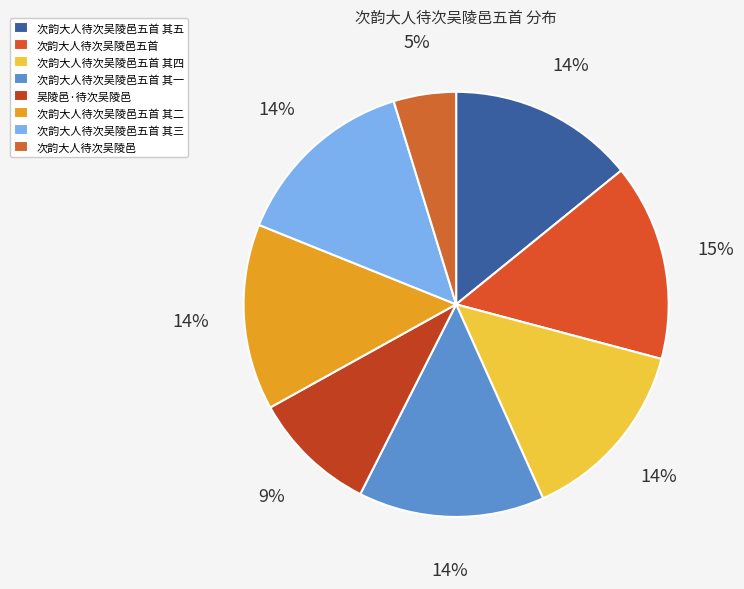

True or false: 次韵大人待次吴陵邑五首 其四 accounts for 28% of the total.

False